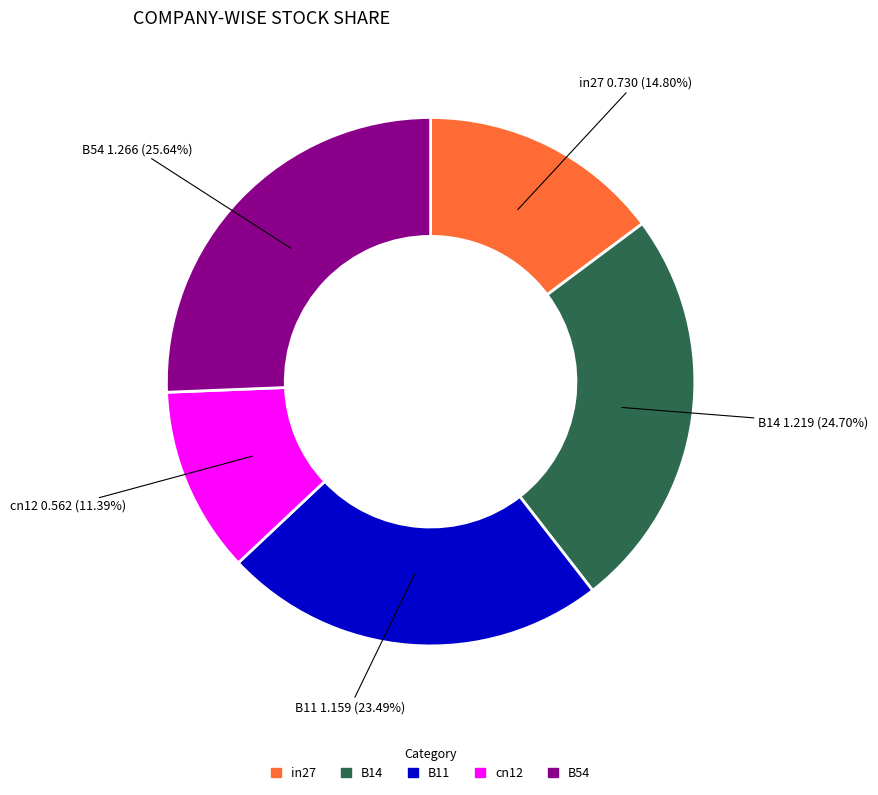

How many slices are in this pie chart?

5